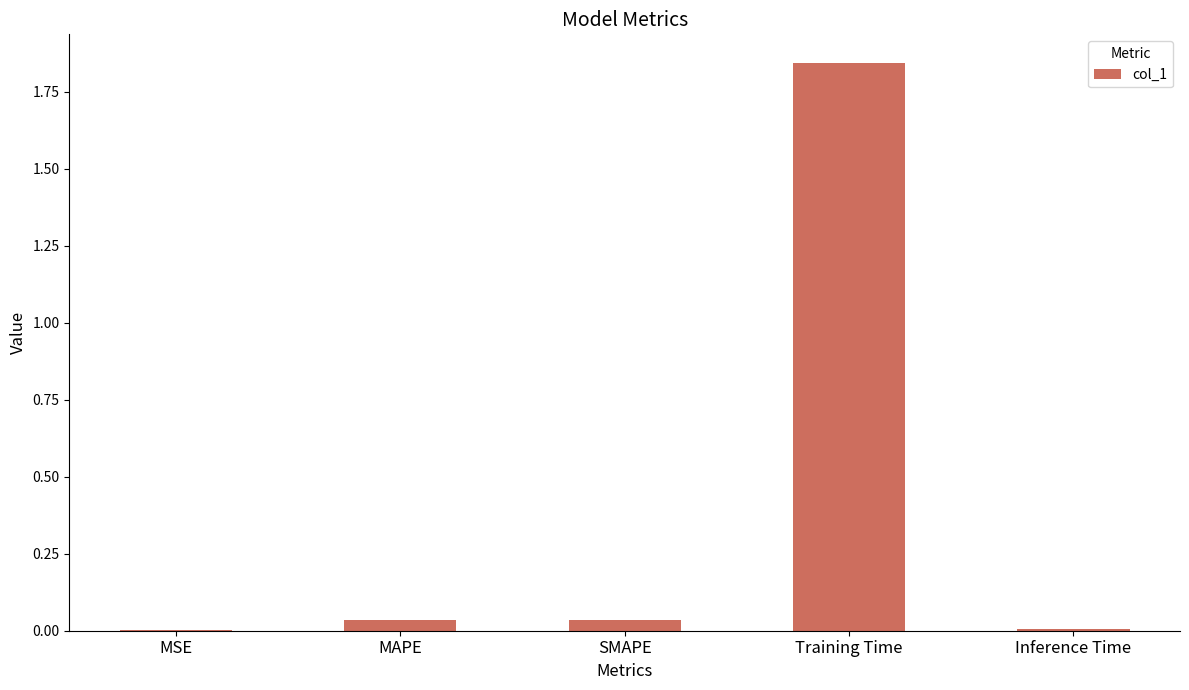

How many distinct data groups are displayed?

1